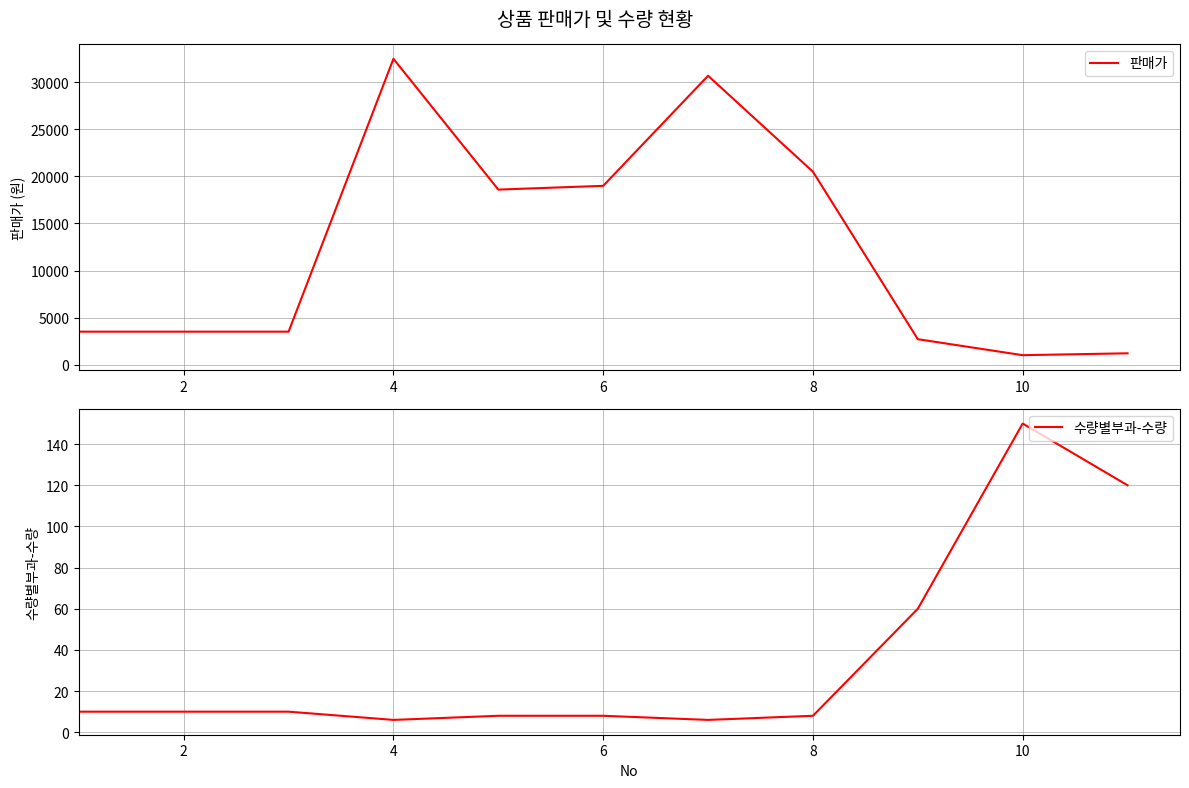

Reading right to left, list all the values displayed in this chart.

판매가: 1200	1000	2700	20500	30700	19000	18600	32500	3500	3500	3500
수량별부과-수량: 120	150	60	8	6	8	8	6	10	10	10